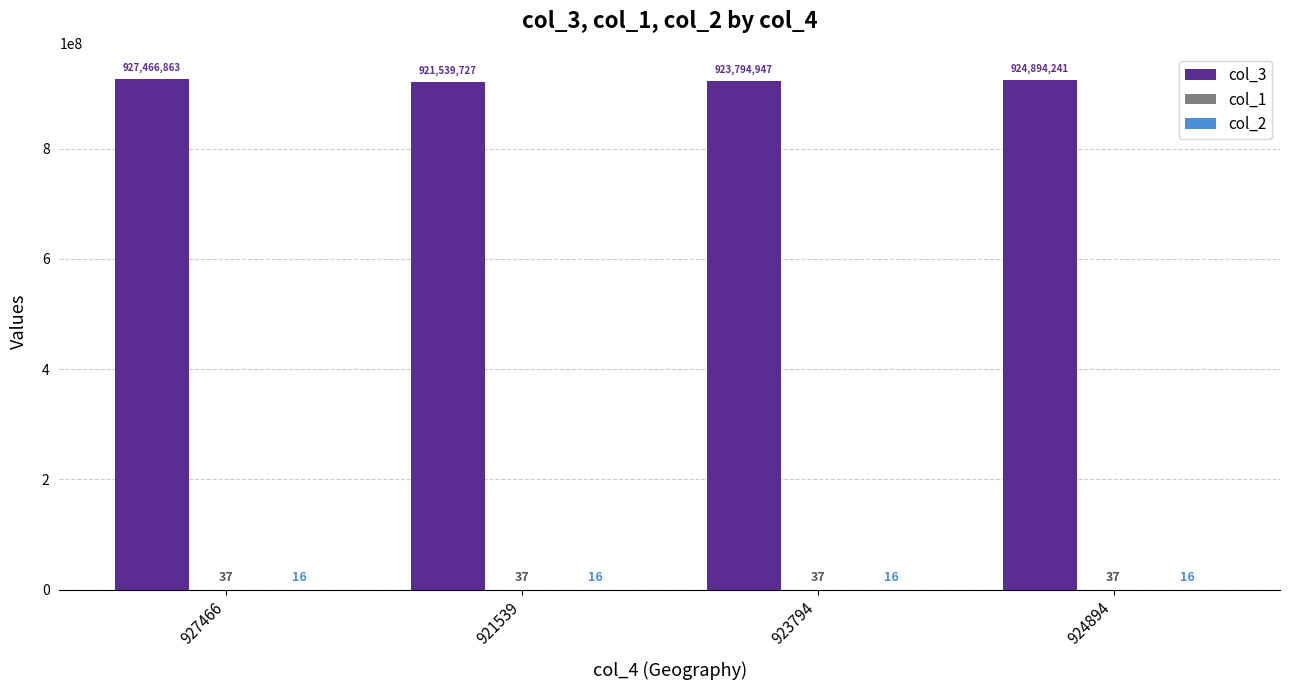

How many groups of bars are there?

4